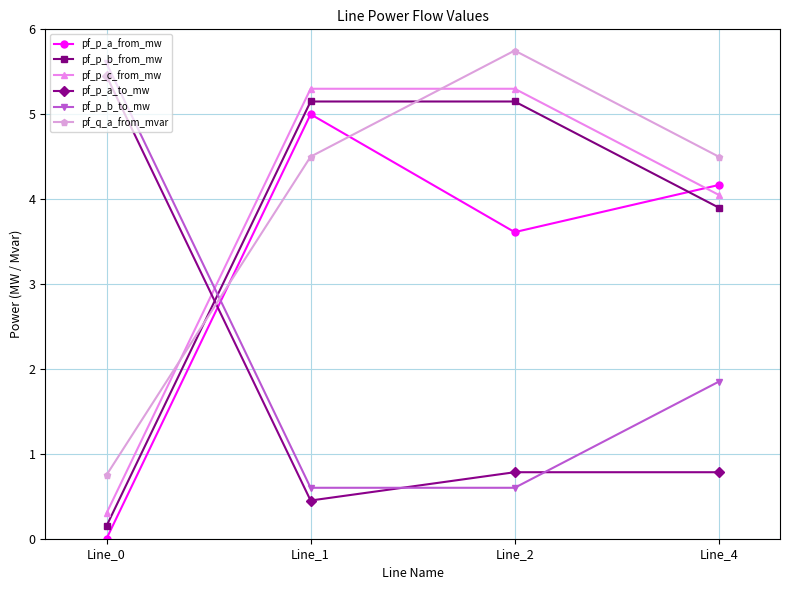

Is the value of pf_p_a_from_mw at Line_4 greater than the value of pf_p_c_from_mw at Line_0?

Yes